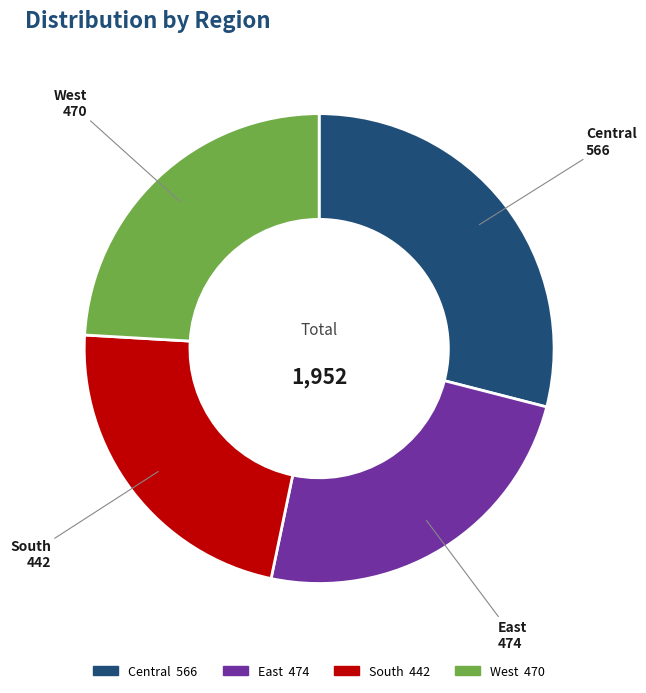

What is the ratio of the value at South 442 to the value at West 470?

0.9